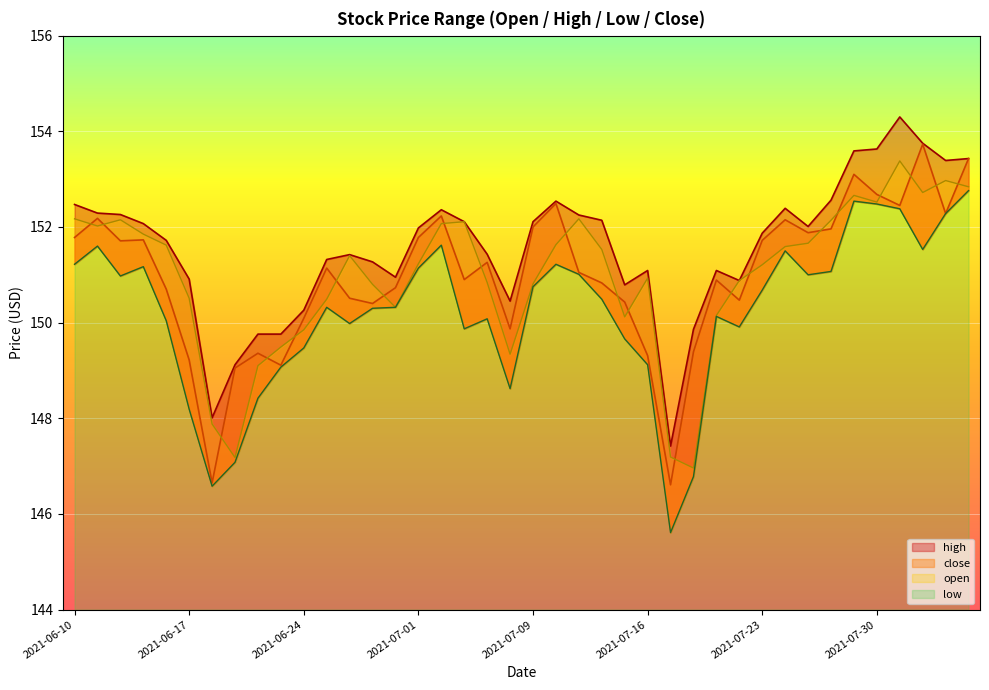

Reading right to left, extract all data points from this chart.

open: 2021-08-05=152.8	2021-08-04=153.0	2021-08-03=152.7	2021-08-02=153.4	2021-07-30=152.5	2021-07-29=152.7	2021-07-28=152.1	2021-07-27=151.7	2021-07-26=151.6	2021-07-23=151.2	2021-07-22=150.9	2021-07-21=150.2	2021-07-20=147.0	2021-07-19=147.2	2021-07-16=150.9	2021-07-15=150.1	2021-07-14=151.5	2021-07-13=152.2	2021-07-12=151.6	2021-07-09=150.8	2021-07-08=149.3	2021-07-07=150.8	2021-07-06=152.1	2021-07-02=152.1	2021-07-01=151.2	2021-06-30=150.3	2021-06-29=150.8	2021-06-28=151.4	2021-06-25=150.5	2021-06-24=149.8	2021-06-23=149.5	2021-06-22=149.1	2021-06-21=147.2	2021-06-18=147.9	2021-06-17=150.5	2021-06-16=151.6	2021-06-15=151.8	2021-06-14=152.2	2021-06-11=152.0	2021-06-10=152.2
high: 2021-08-05=153.4	2021-08-04=153.4	2021-08-03=153.8	2021-08-02=154.3	2021-07-30=153.6	2021-07-29=153.6	2021-07-28=152.6	2021-07-27=152.0	2021-07-26=152.4	2021-07-23=151.9	2021-07-22=150.9	2021-07-21=151.1	2021-07-20=149.9	2021-07-19=147.4	2021-07-16=151.1	2021-07-15=150.8	2021-07-14=152.1	2021-07-13=152.2	2021-07-12=152.5	2021-07-09=152.1	2021-07-08=150.4	2021-07-07=151.4	2021-07-06=152.1	2021-07-02=152.4	2021-07-01=152.0	2021-06-30=150.9	2021-06-29=151.3	2021-06-28=151.4	2021-06-25=151.3	2021-06-24=150.3	2021-06-23=149.8	2021-06-22=149.8	2021-06-21=149.1	2021-06-18=148.0	2021-06-17=150.9	2021-06-16=151.7	2021-06-15=152.1	2021-06-14=152.3	2021-06-11=152.3	2021-06-10=152.5
low: 2021-08-05=152.8	2021-08-04=152.3	2021-08-03=151.5	2021-08-02=152.4	2021-07-30=152.5	2021-07-29=152.5	2021-07-28=151.1	2021-07-27=151.0	2021-07-26=151.5	2021-07-23=150.7	2021-07-22=149.9	2021-07-21=150.1	2021-07-20=146.8	2021-07-19=145.6	2021-07-16=149.1	2021-07-15=149.7	2021-07-14=150.5	2021-07-13=151.0	2021-07-12=151.2	2021-07-09=150.8	2021-07-08=148.6	2021-07-07=150.1	2021-07-06=149.9	2021-07-02=151.6	2021-07-01=151.1	2021-06-30=150.3	2021-06-29=150.3	2021-06-28=150.0	2021-06-25=150.3	2021-06-24=149.5	2021-06-23=149.1	2021-06-22=148.4	2021-06-21=147.1	2021-06-18=146.6	2021-06-17=148.2	2021-06-16=150.0	2021-06-15=151.2	2021-06-14=151.0	2021-06-11=151.6	2021-06-10=151.2
close: 2021-08-05=153.4	2021-08-04=152.3	2021-08-03=153.7	2021-08-02=152.4	2021-07-30=152.7	2021-07-29=153.1	2021-07-28=152.0	2021-07-27=151.9	2021-07-26=152.2	2021-07-23=151.7	2021-07-22=150.5	2021-07-21=150.9	2021-07-20=149.4	2021-07-19=146.6	2021-07-16=149.3	2021-07-15=150.4	2021-07-14=150.8	2021-07-13=151.1	2021-07-12=152.5	2021-07-09=152.0	2021-07-08=149.9	2021-07-07=151.3	2021-07-06=150.9	2021-07-02=152.2	2021-07-01=151.8	2021-06-30=150.7	2021-06-29=150.4	2021-06-28=150.5	2021-06-25=151.1	2021-06-24=150.1	2021-06-23=149.1	2021-06-22=149.4	2021-06-21=149.1	2021-06-18=146.7	2021-06-17=149.2	2021-06-16=150.7	2021-06-15=151.7	2021-06-14=151.7	2021-06-11=152.2	2021-06-10=151.8